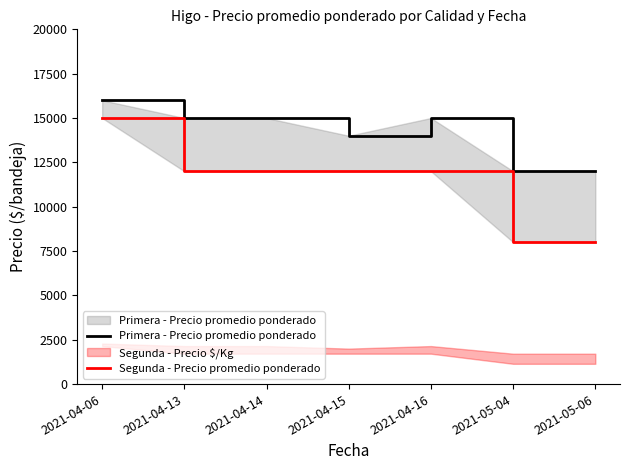

At which category is the sum across all series the highest?

2021-04-06